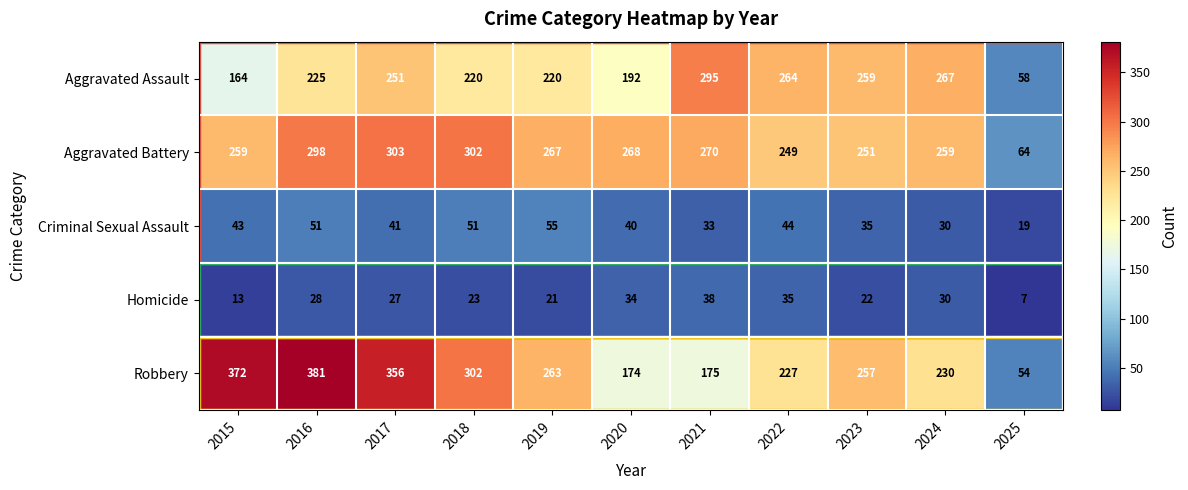

What is the sum of all Robbery values?

2791